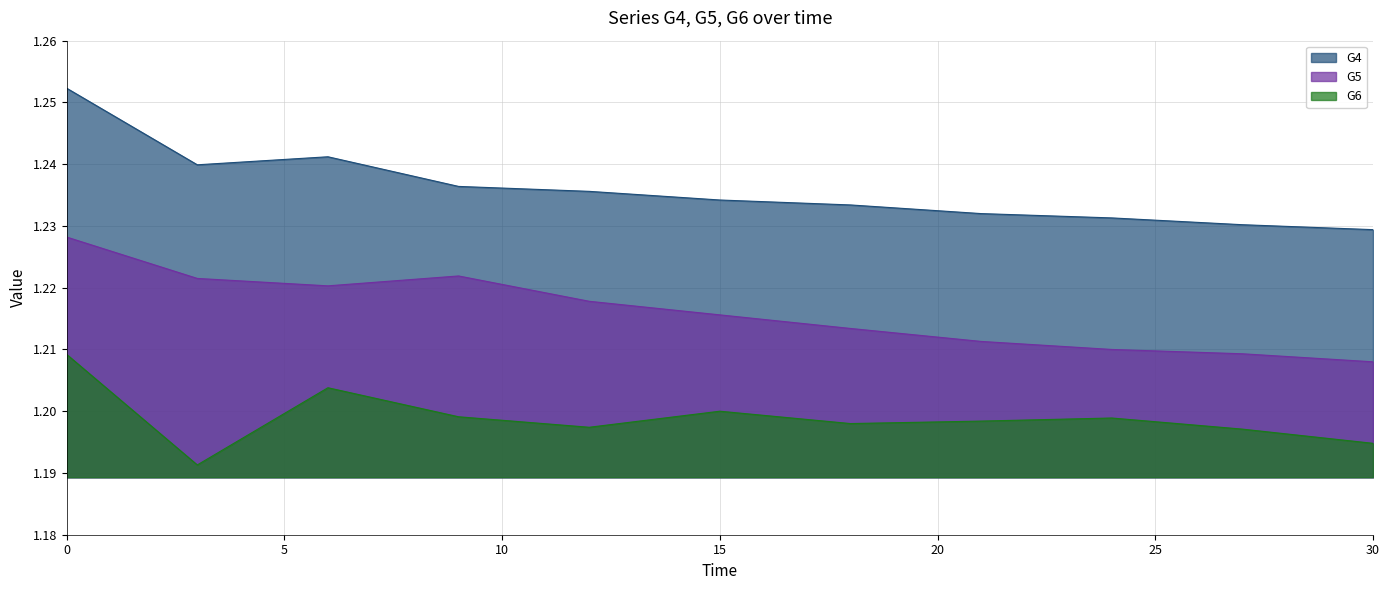

In G6, how many points are higher than both neighbors (excluding endpoints)?

3